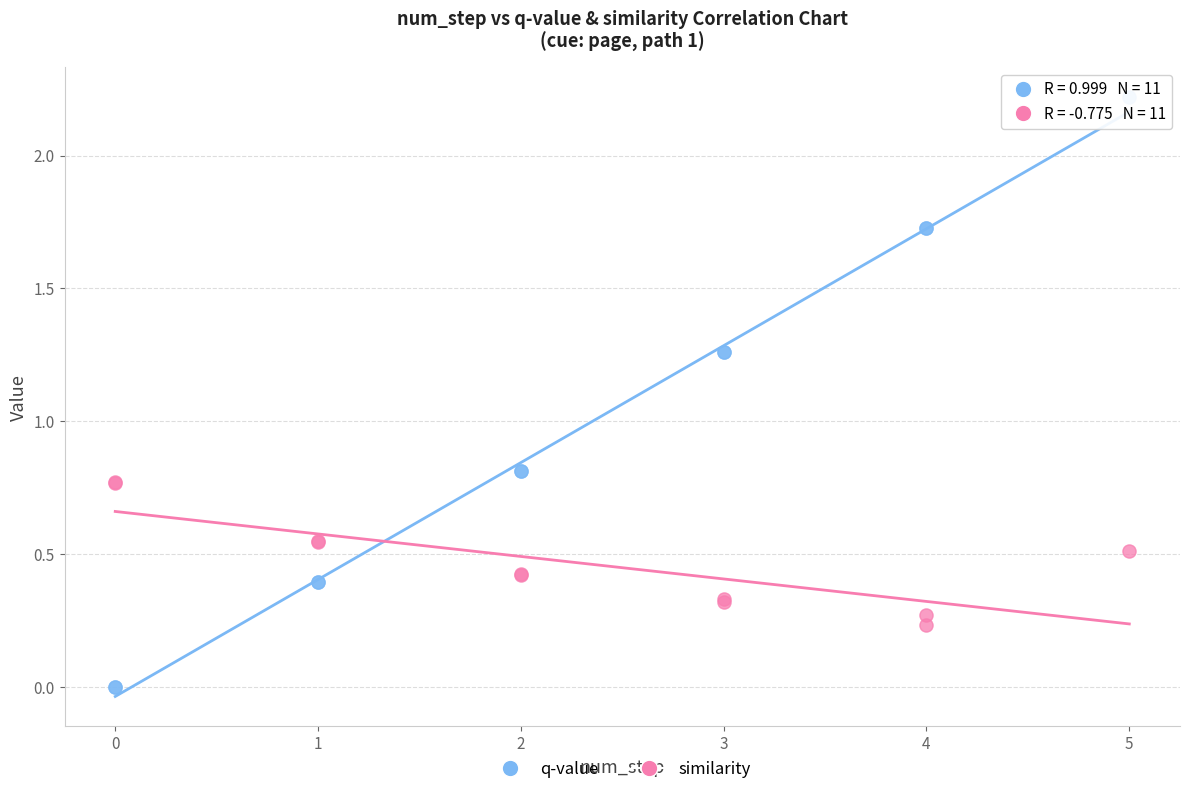

Which series contains the lowest Y value?

q-value